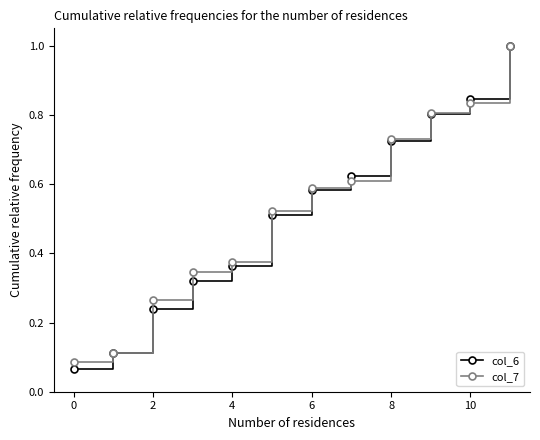

At how many categories does at least one series exceed 0?

12